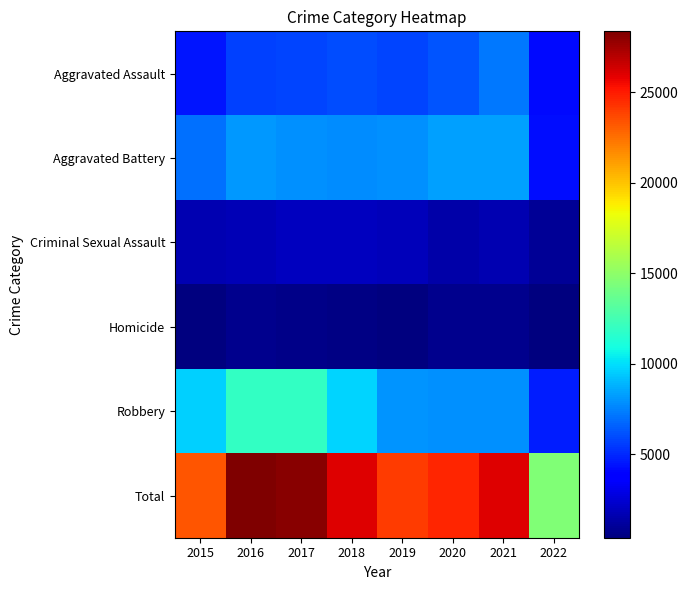

How many distinct data groups are displayed?

6